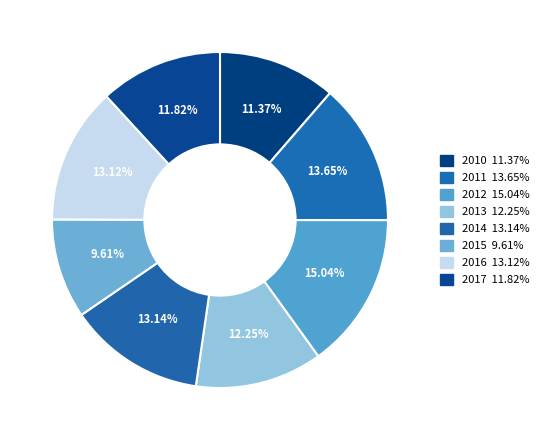

What percentage is NOT represented by 2016?

86.9%